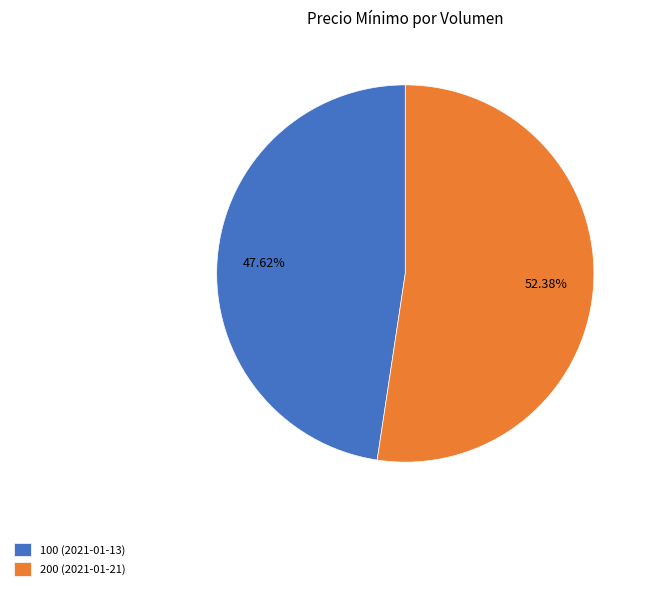

To the nearest percent, what is the difference between the largest and smallest slice percentages?

5%